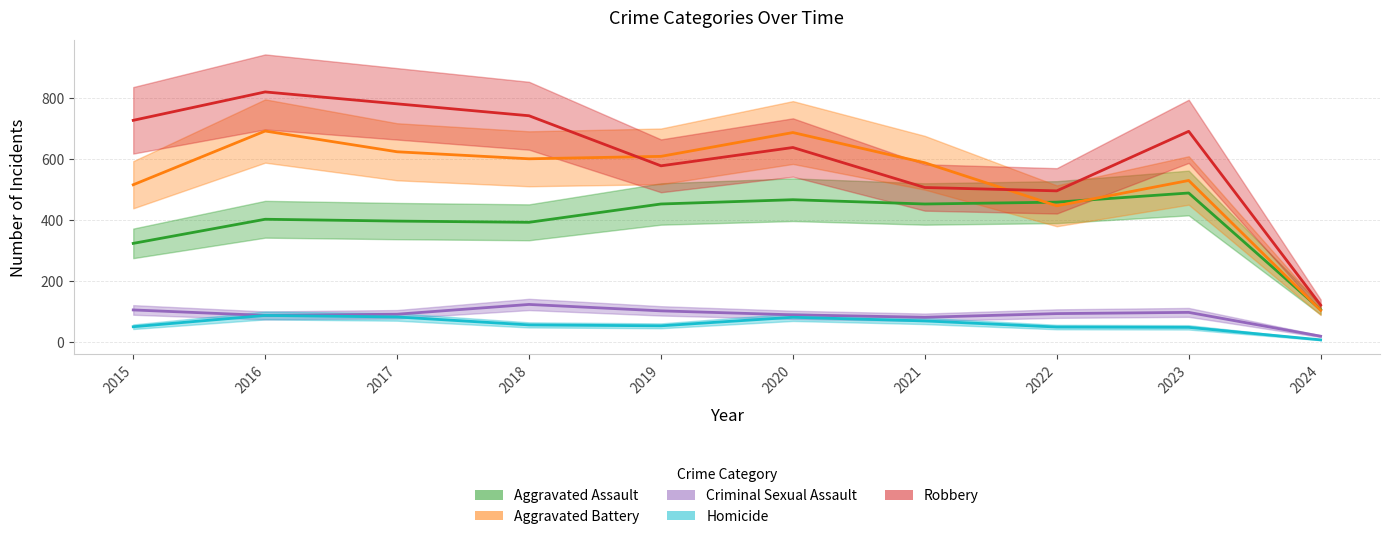

True or false: Robbery has a value of 1360 at 2017.

False